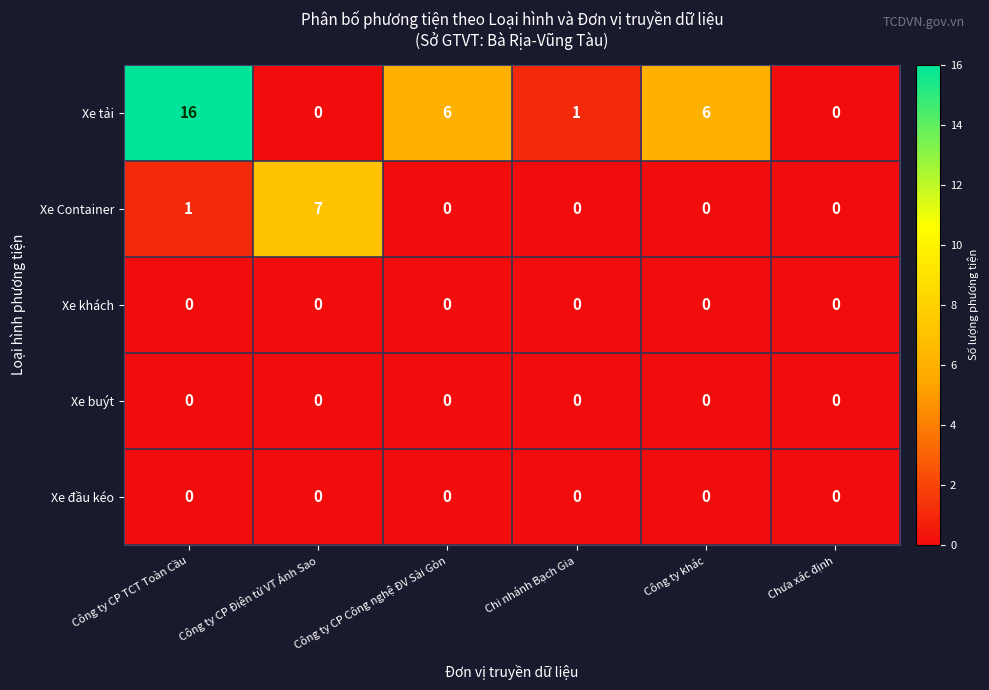

The Xe tải series shows 0 at Chưa xác định. True or false?

True